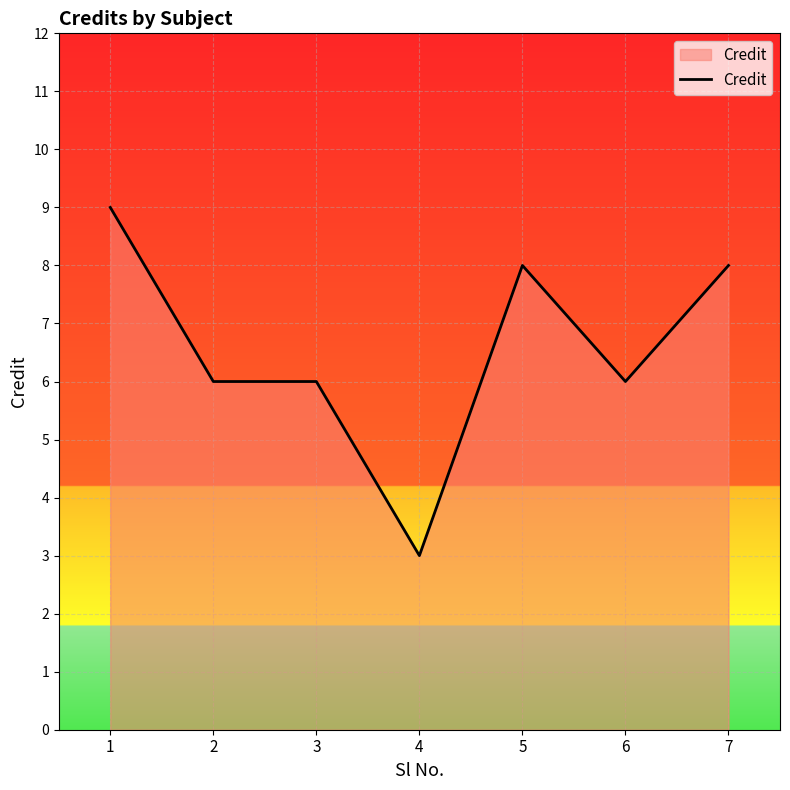

Does the chart display data point markers on the line(s)?

No